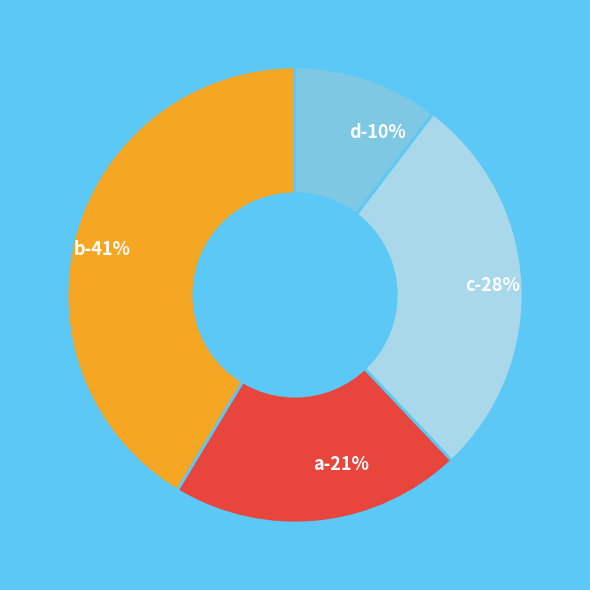

To the nearest percent, what portion does b represent?

41%